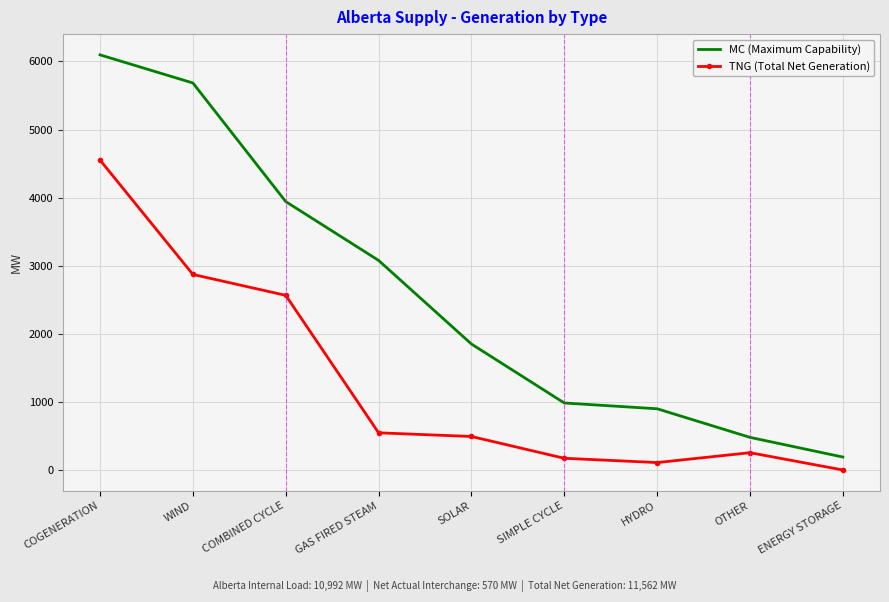

True or false: TNG (Total Net Generation) and MC (Maximum Capability) intersect in this chart.

False